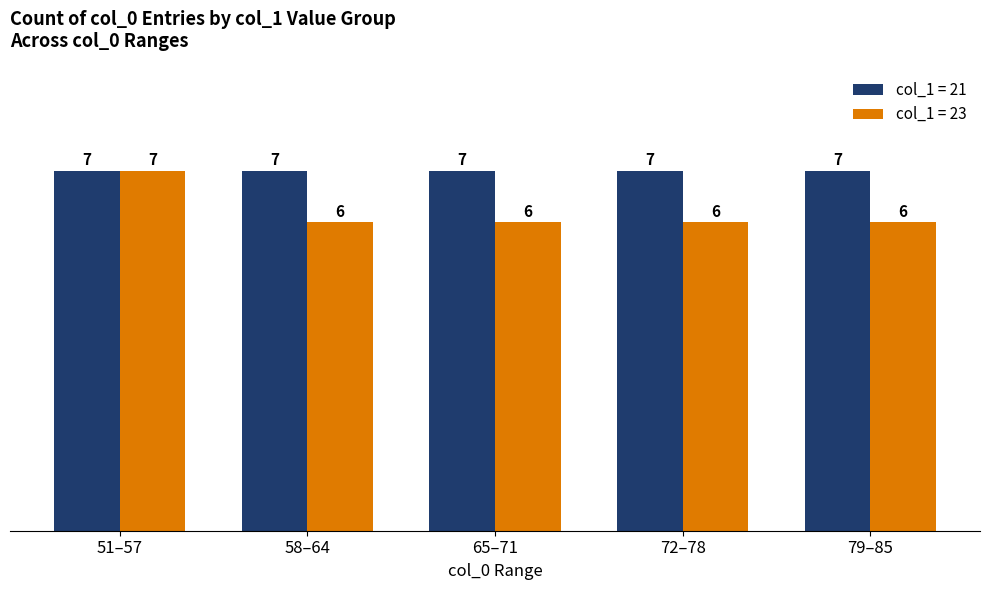

How many data points does each series have?

5